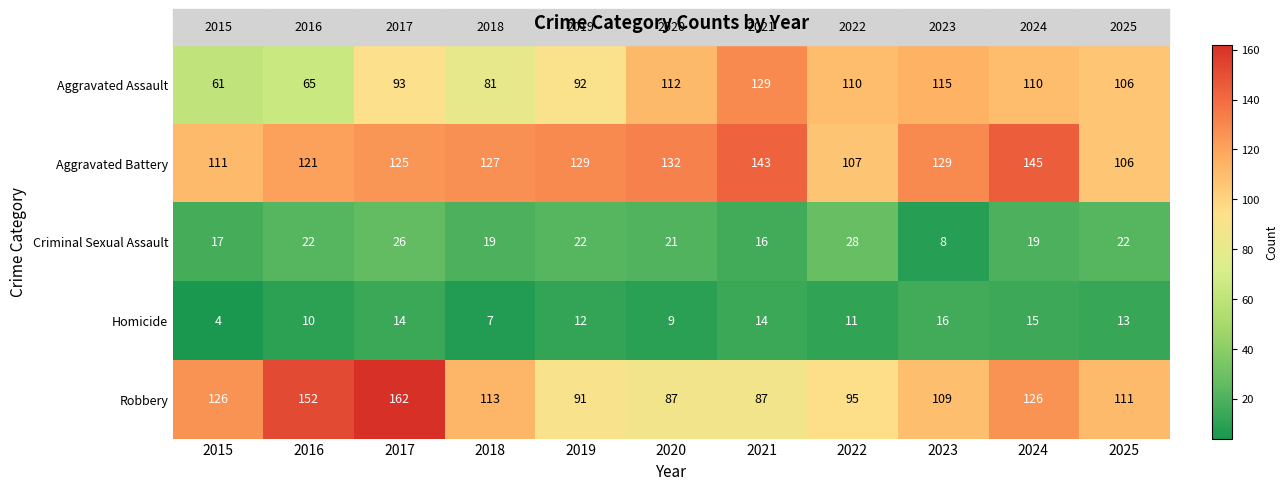

Is it true that Aggravated Assault equals 129 at 2021?

True